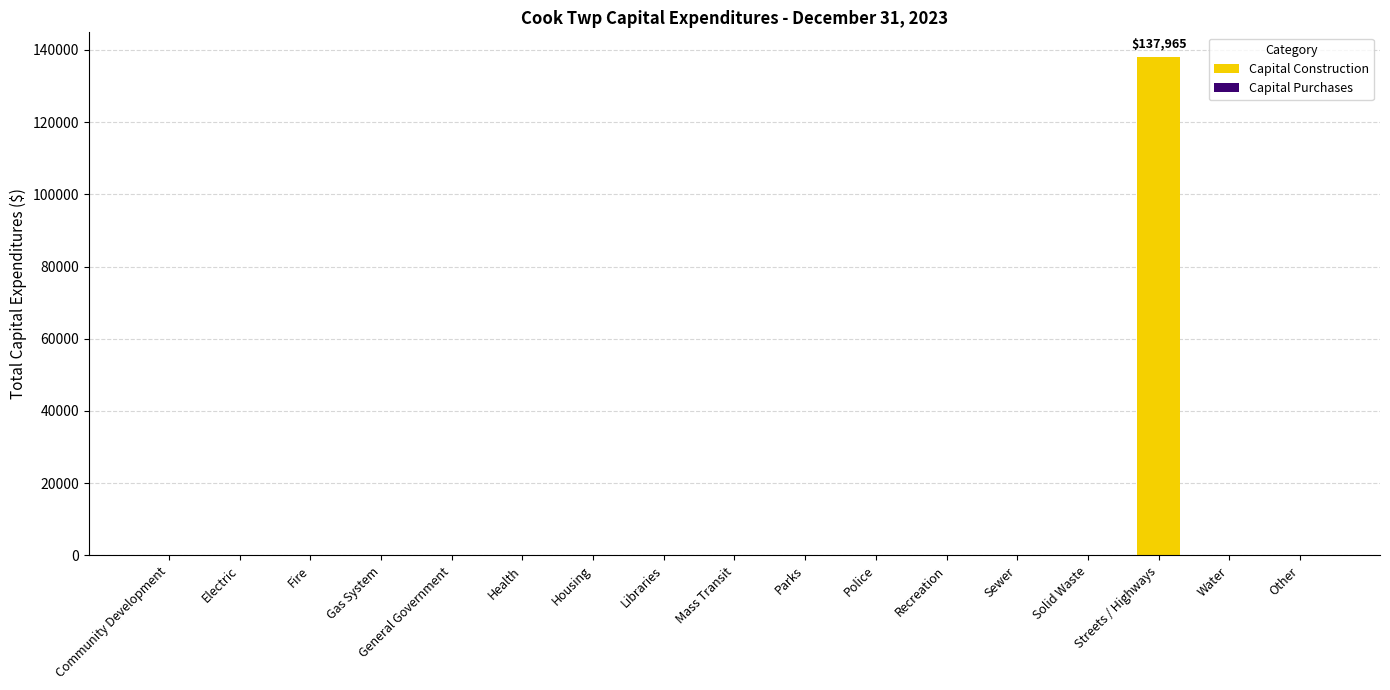

How many bars are there in total?

17